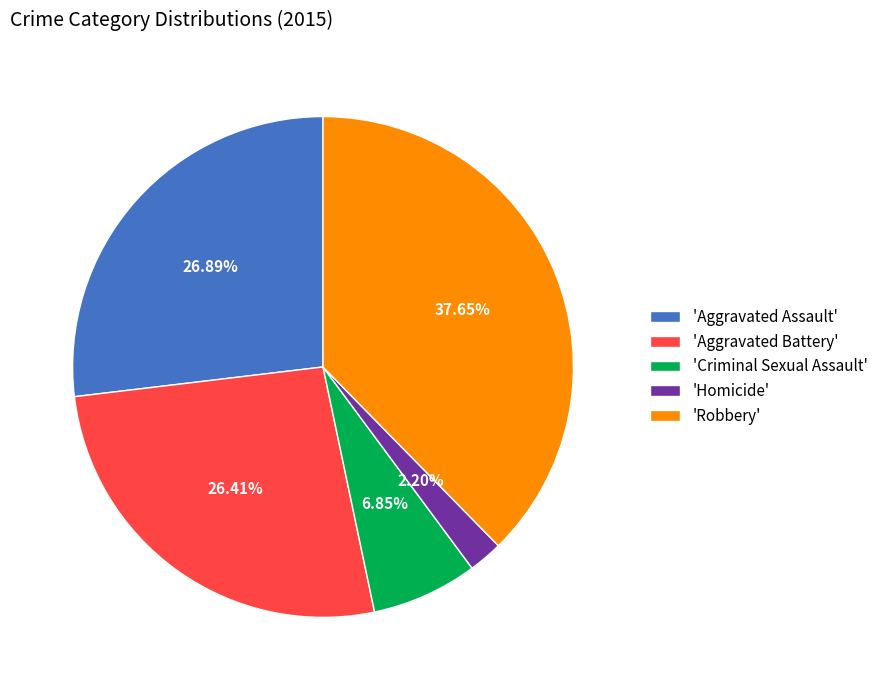

What is the ratio of the value at 'Criminal Sexual Assault' to the value at 'Homicide'?

3.1